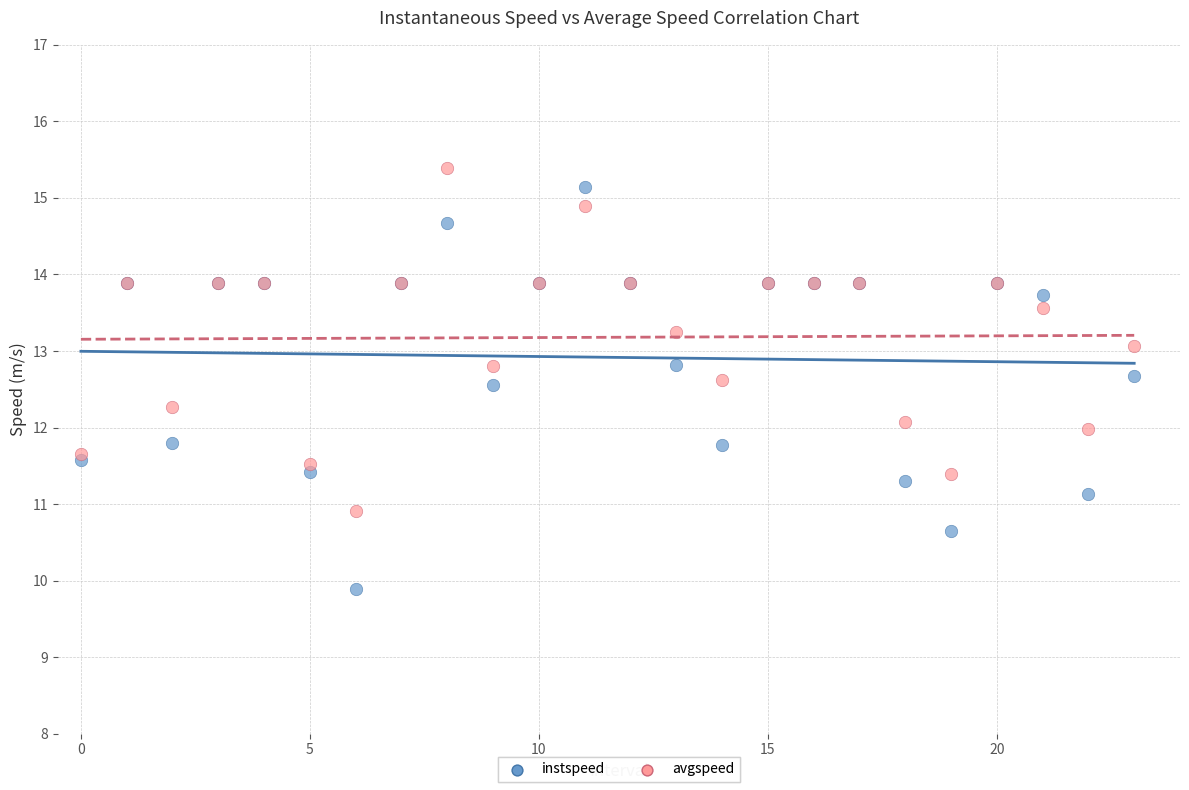

Which series has the widest spread of Y values?

instspeed